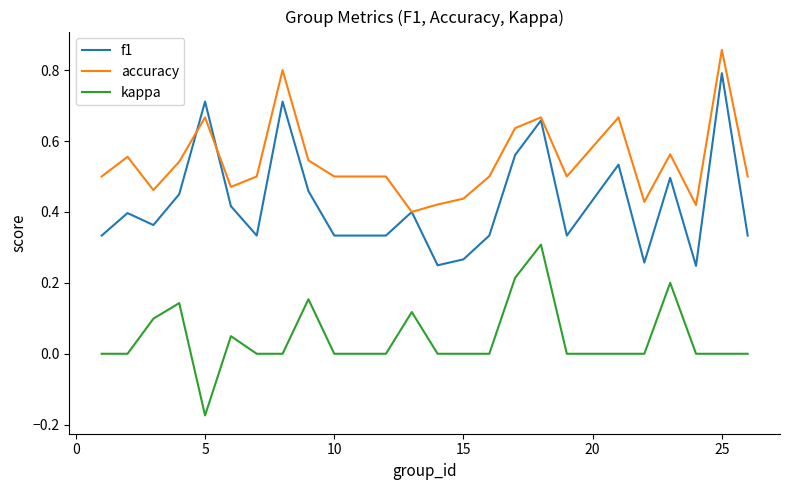

Which series has the largest range (max minus min)?

f1